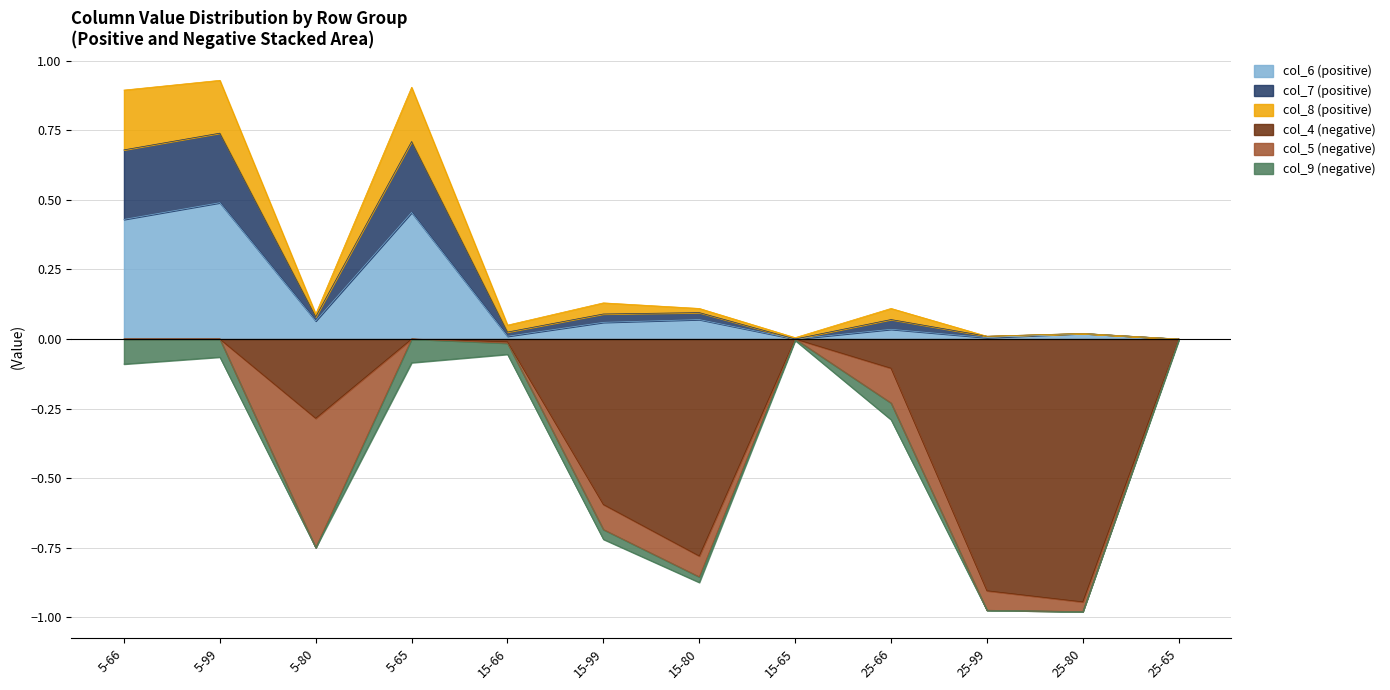

True or false: col_8 and col_7 intersect in this chart.

False